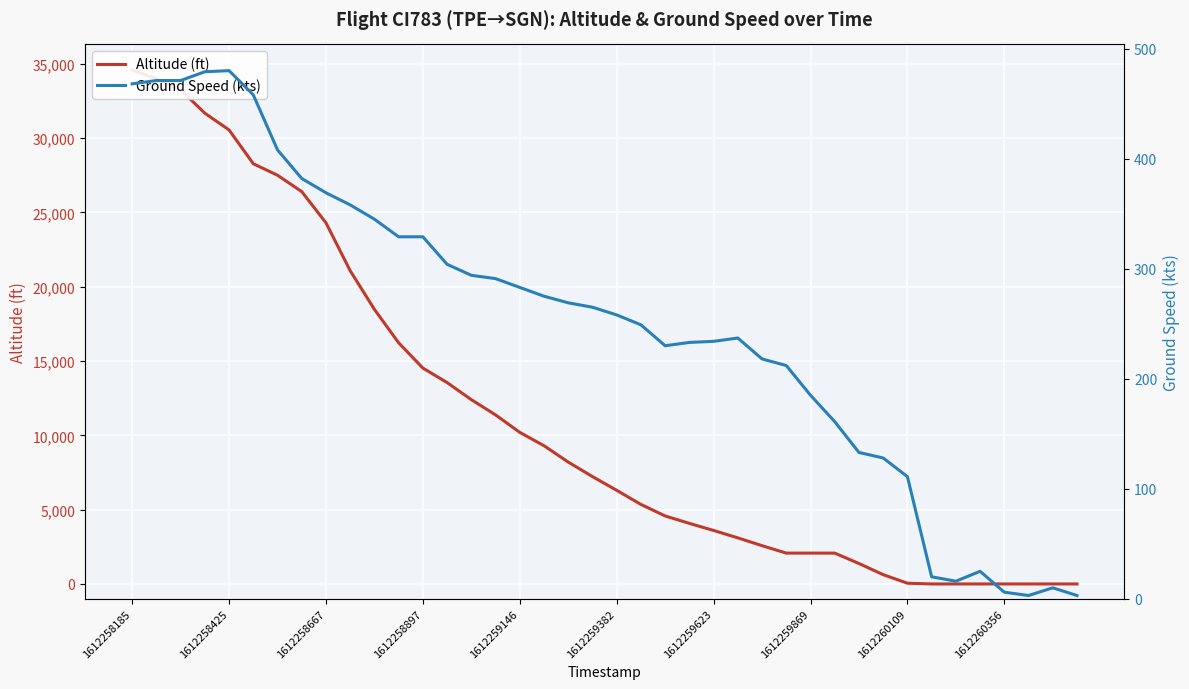

The Ground Speed (kts) series shows 265 at 19. True or false?

True